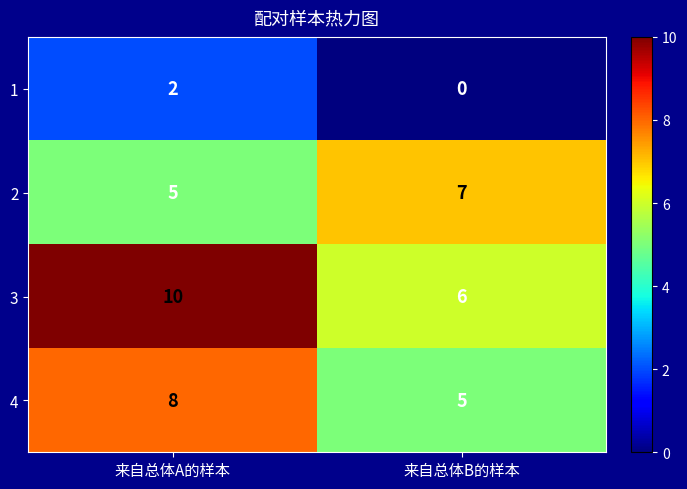

What is the maximum value shown in the chart?

10